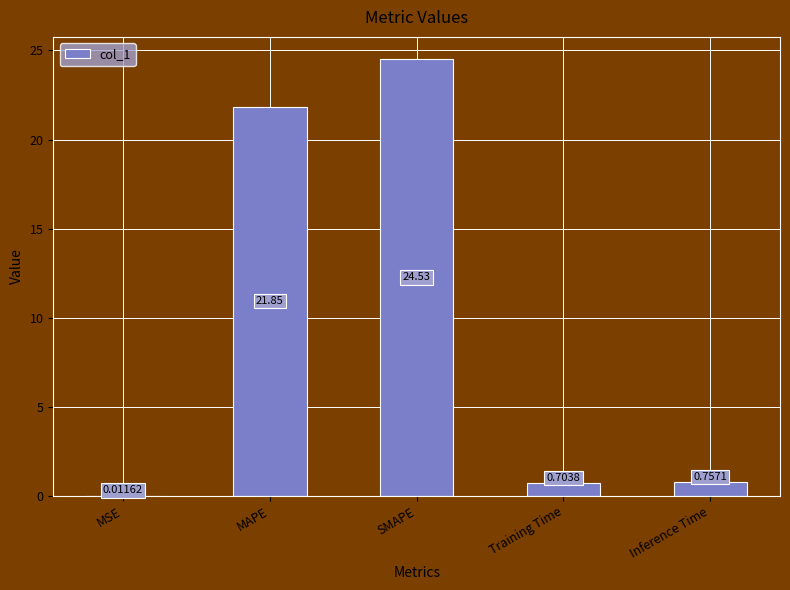

At which category does the chart reach its peak across all series?

SMAPE